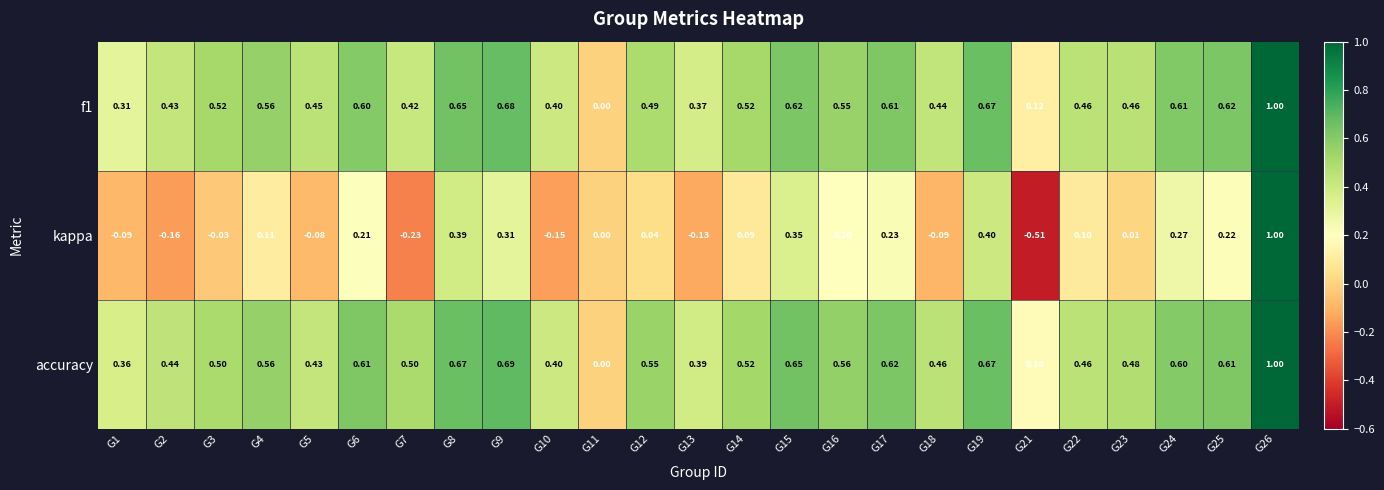

Which series has the largest total across all categories?

accuracy